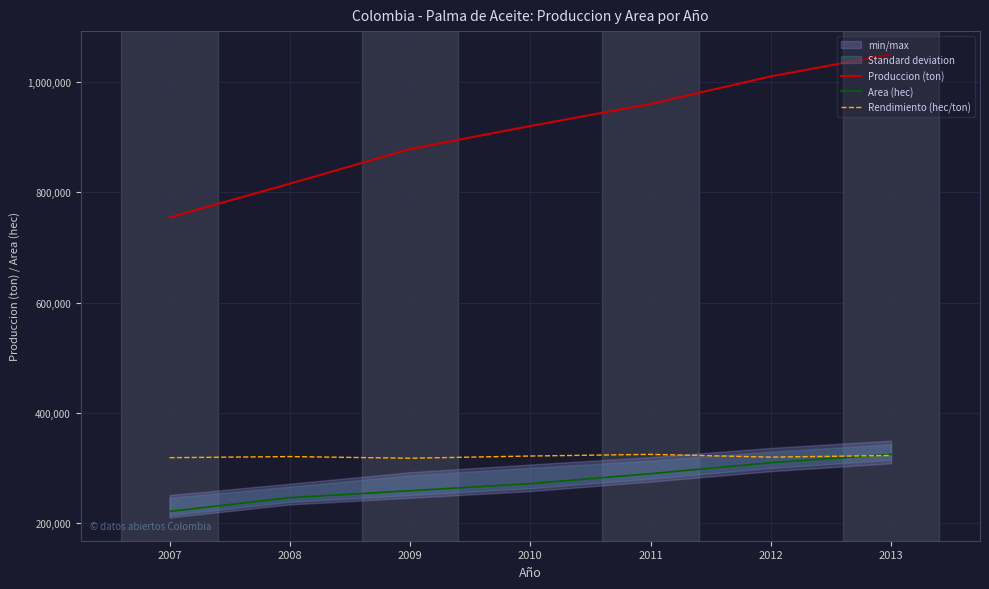

How many values in the Produccion (ton) series are below 920000?

3